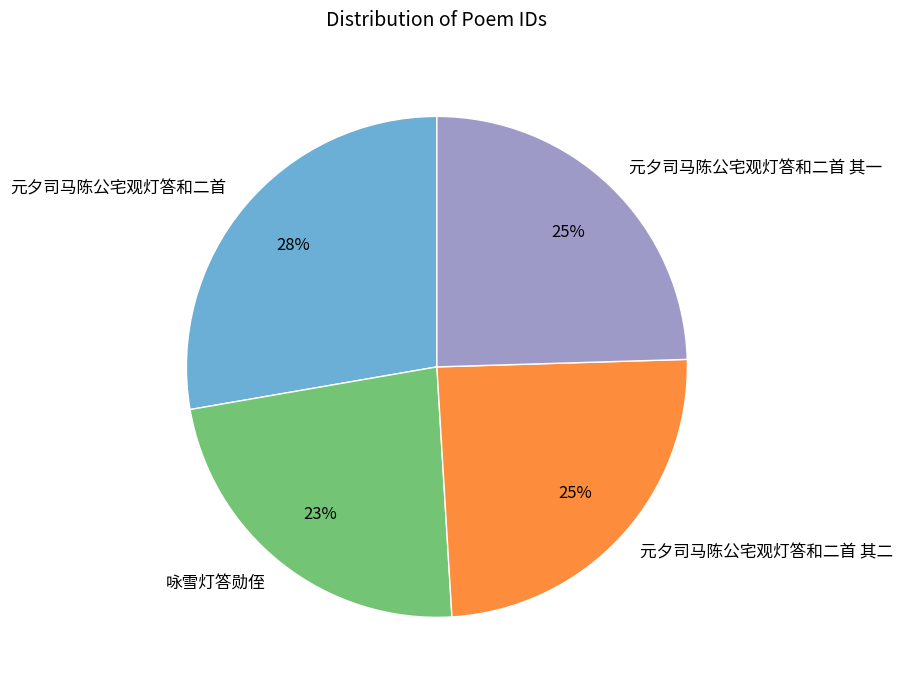

What is the largest slice in the pie chart?

元夕司马陈公宅观灯答和二首